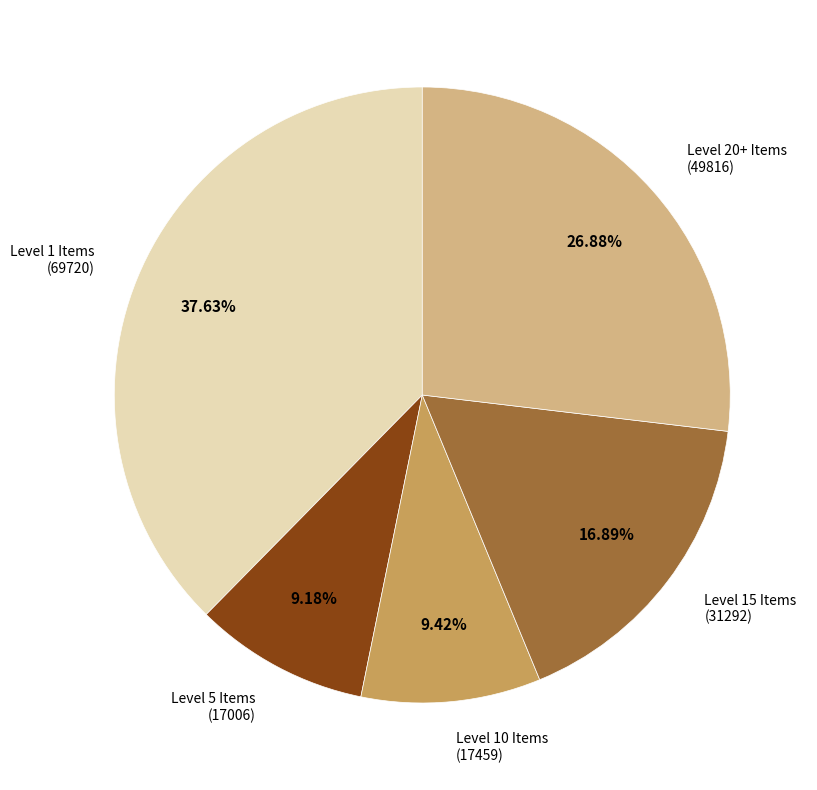

To the nearest percent, what is the difference between the largest and smallest slice percentages?

28%